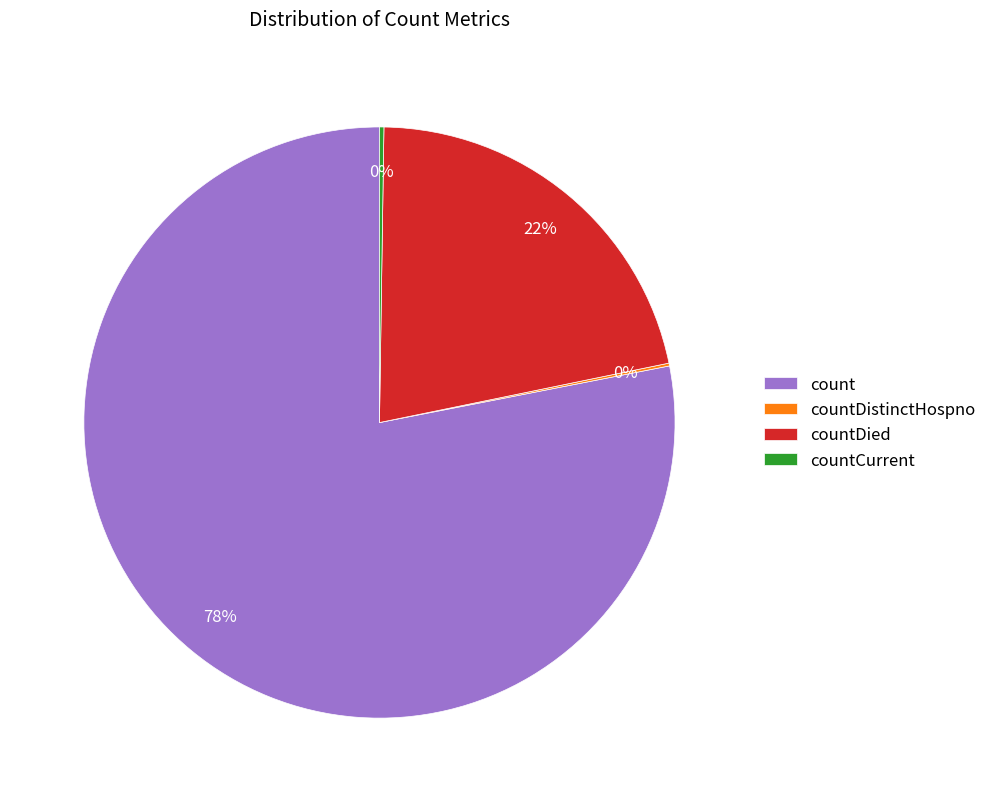

To the nearest percent, what percentage of the pie is count?

78%